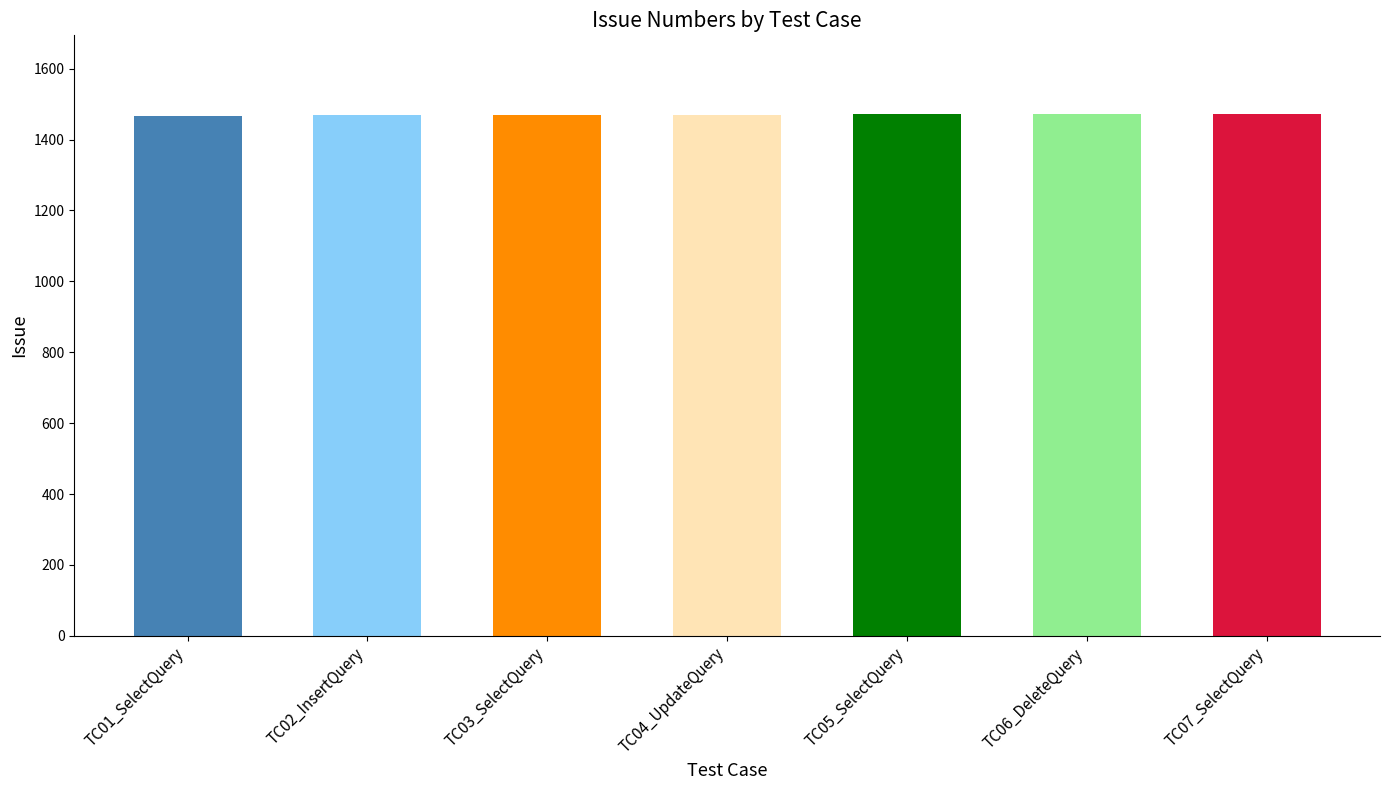

The value at TC02_InsertQuery is 2203. True or false?

False